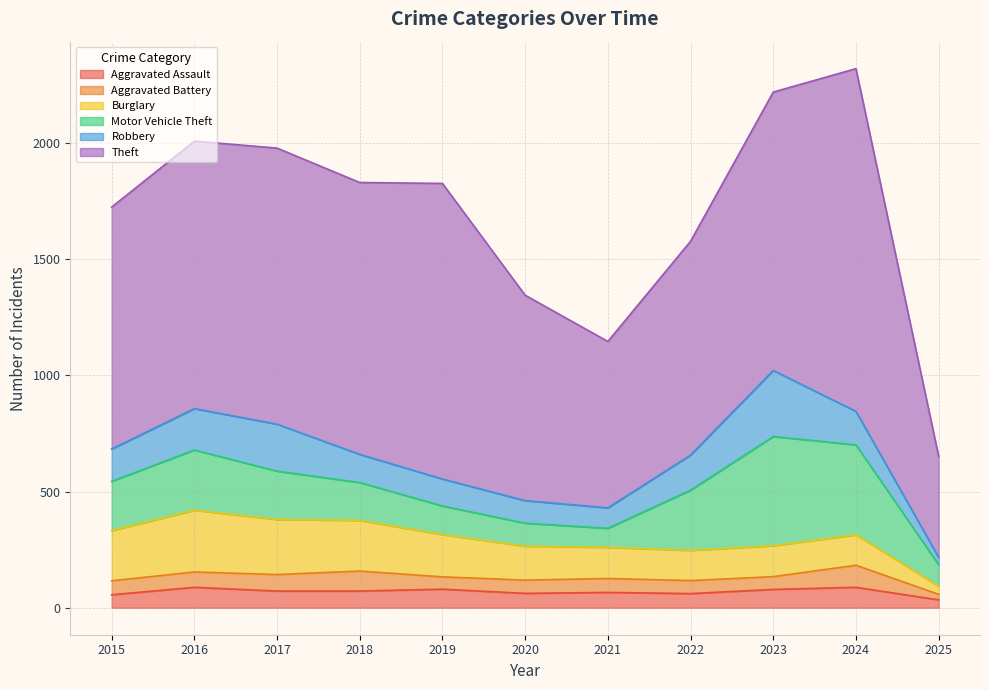

List the labels in order of Burglary value, largest first.

2016, 2017, 2018, 2015, 2019, 2020, 2021, 2023, 2024, 2022, 2025